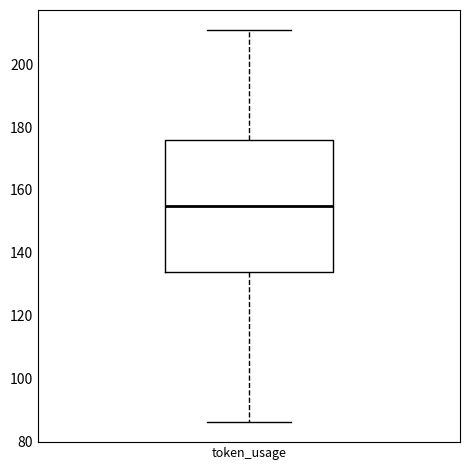

Where does the median line of the box for token_usage sit on the y-axis? The values are not printed on the chart, so give them approximately, as read against the axis.

156